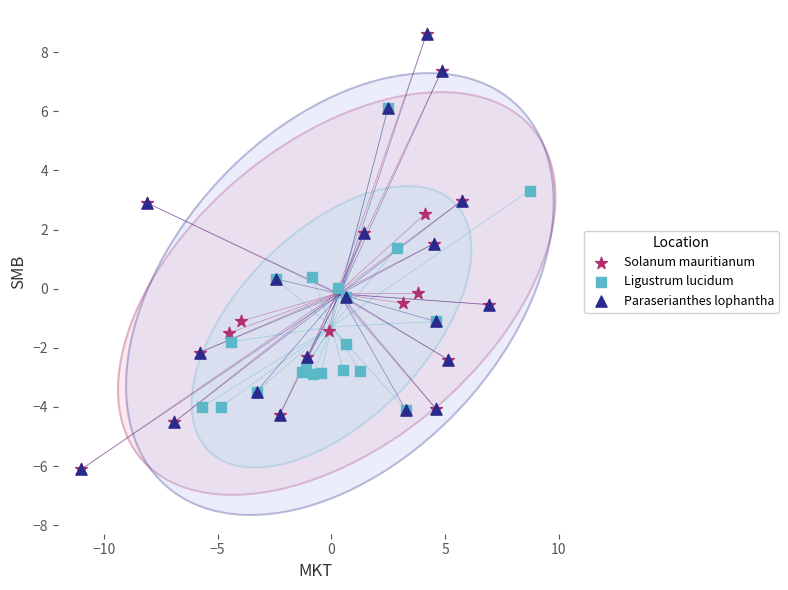

What are all the series names shown in the legend?

Solanum mauritianum, Ligustrum lucidum, Paraserianthes lophantha